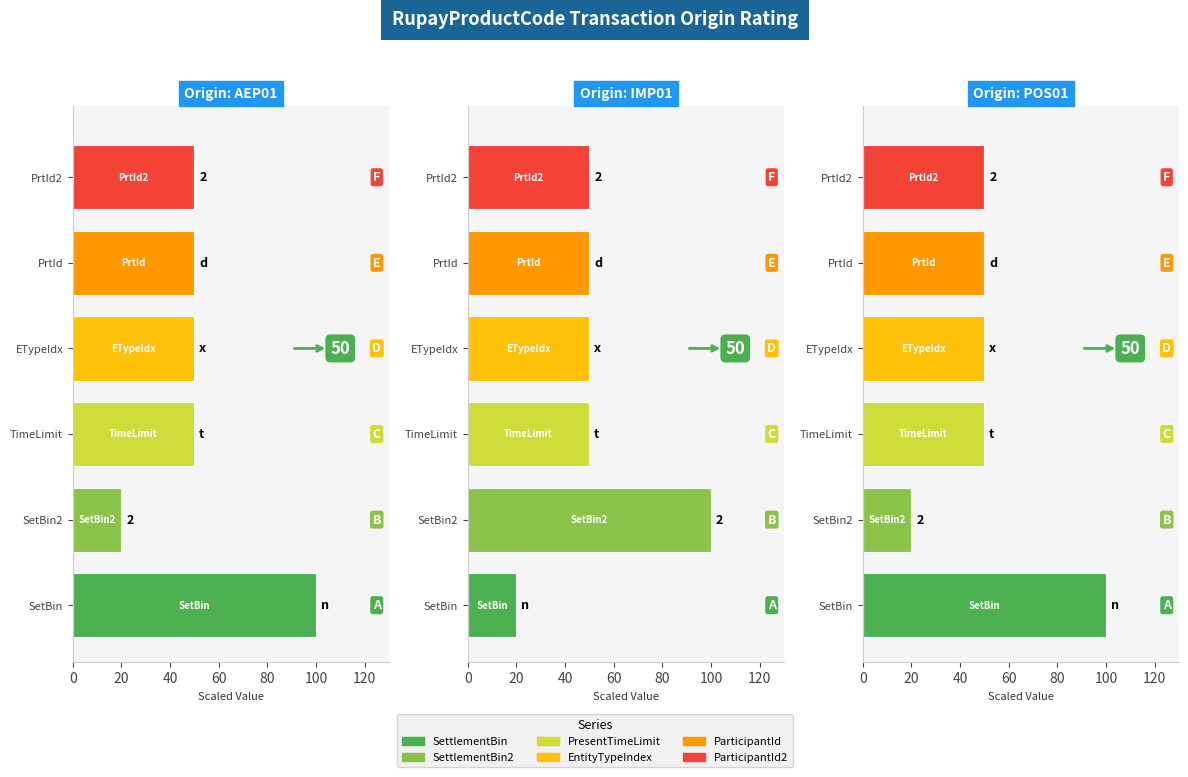

What is the average value of the IMP01 series?

53